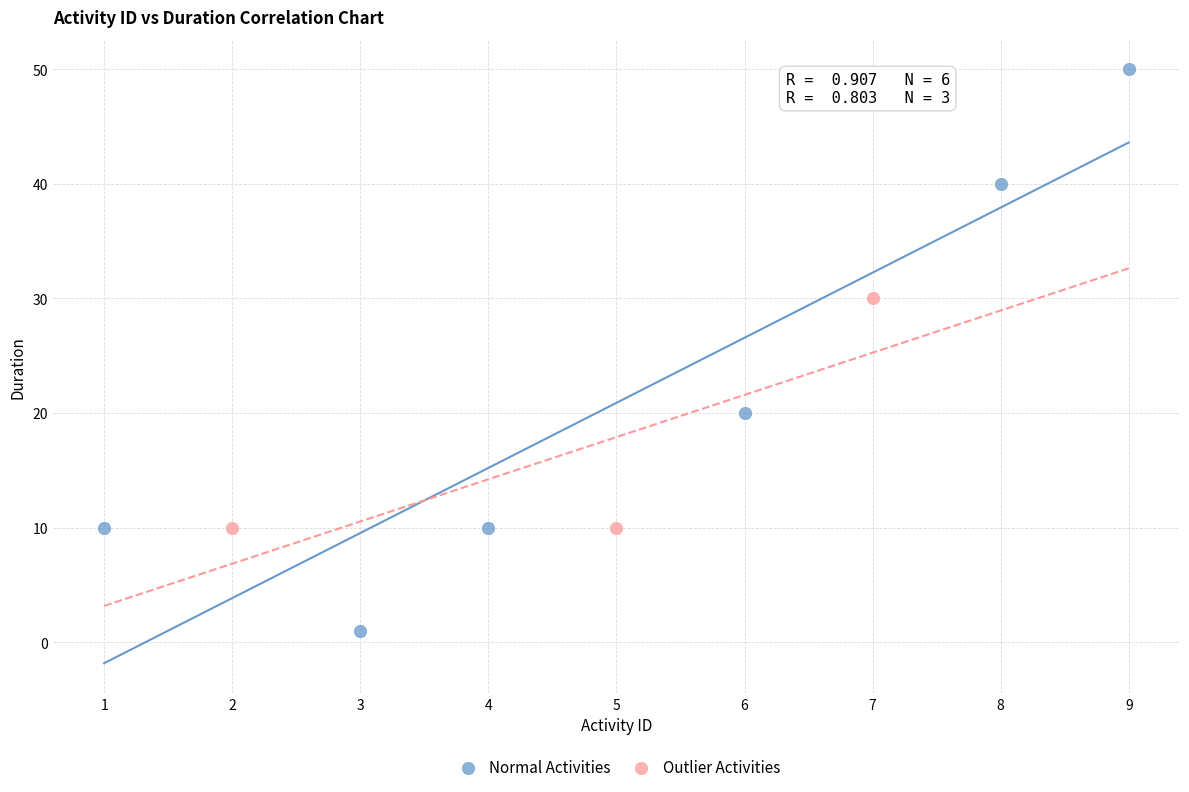

Which series has the widest spread of Y values?

Normal Activities